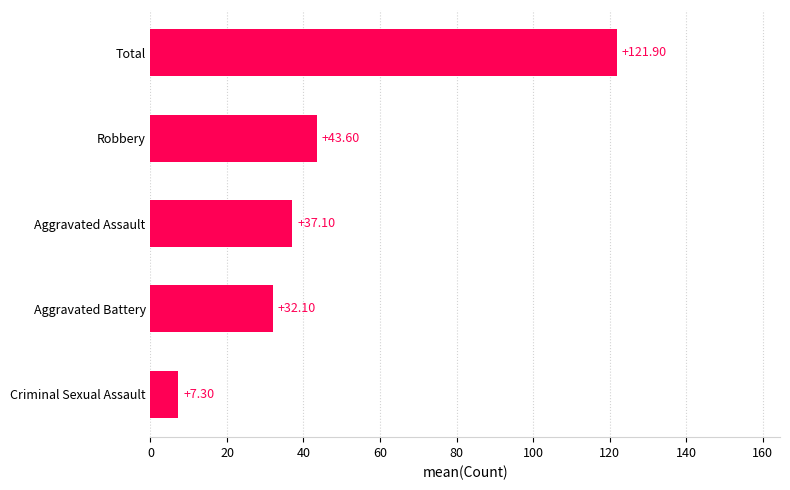

List the labels in order of value, smallest first.

Criminal Sexual Assault, Aggravated Battery, Aggravated Assault, Robbery, Total